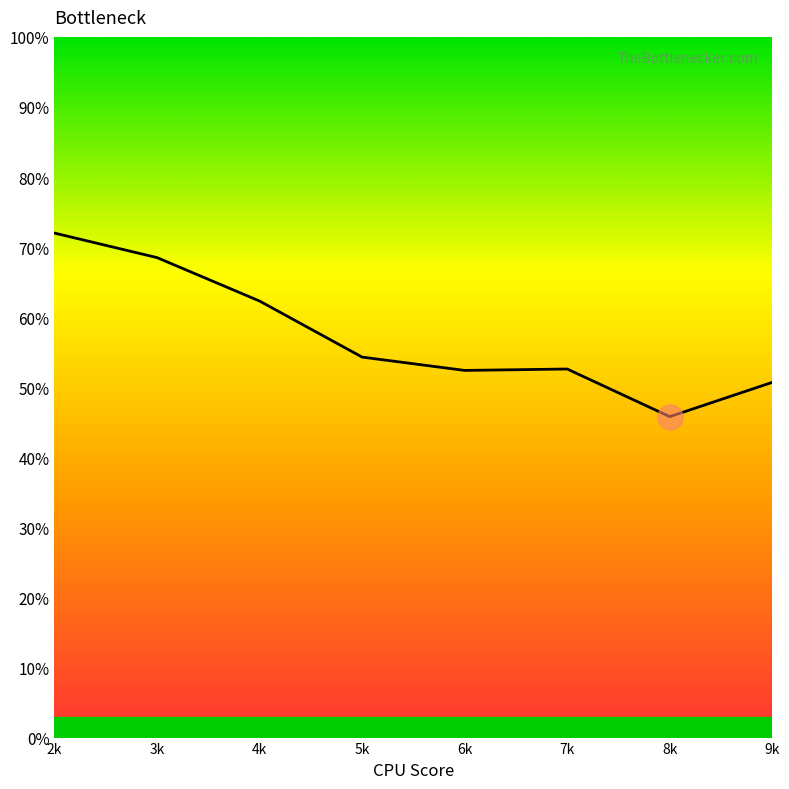

Which label corresponds to the largest value in the chart?

2k